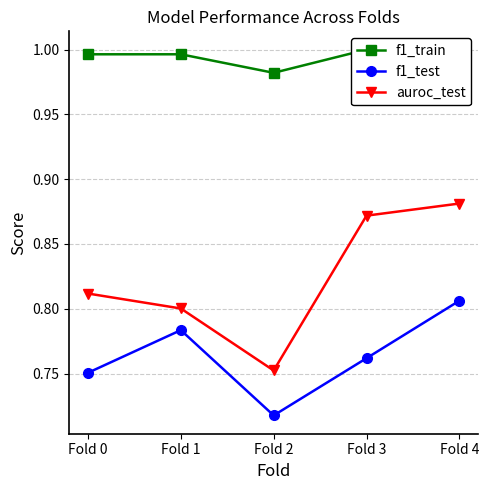

The f1_train series shows 1.5 at Fold 2. True or false?

False